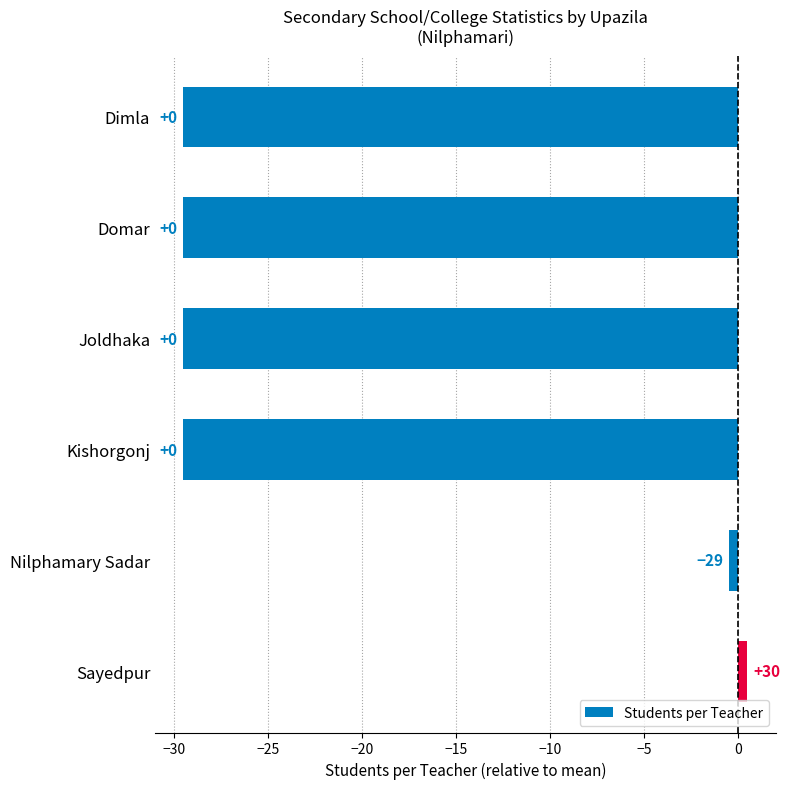

Are the bars horizontal?

Yes